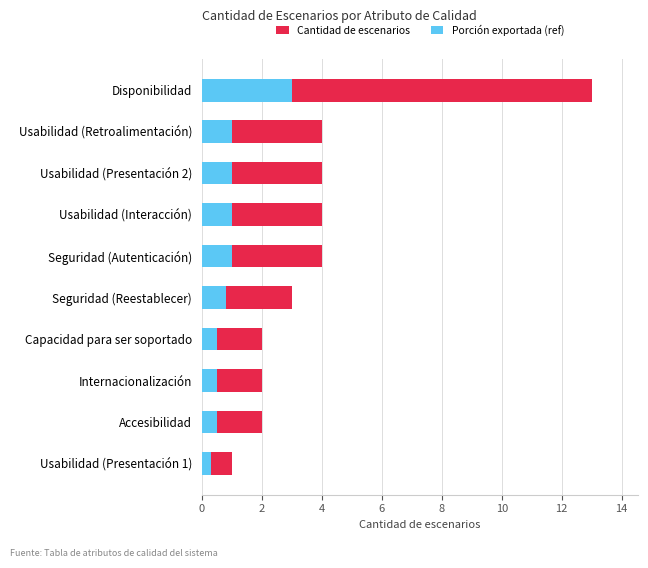

What position from the right is Capacidad para ser soportado?

7